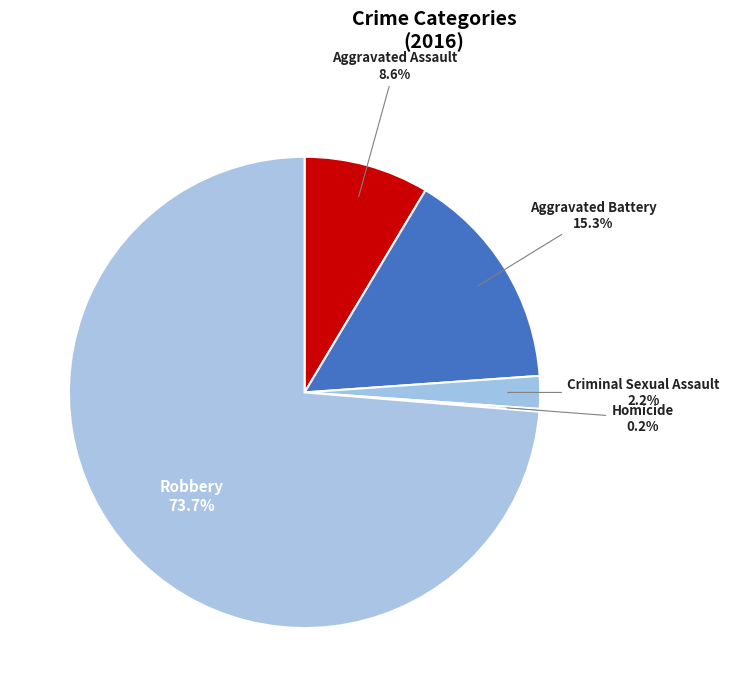

Which slice is the largest?

Robbery